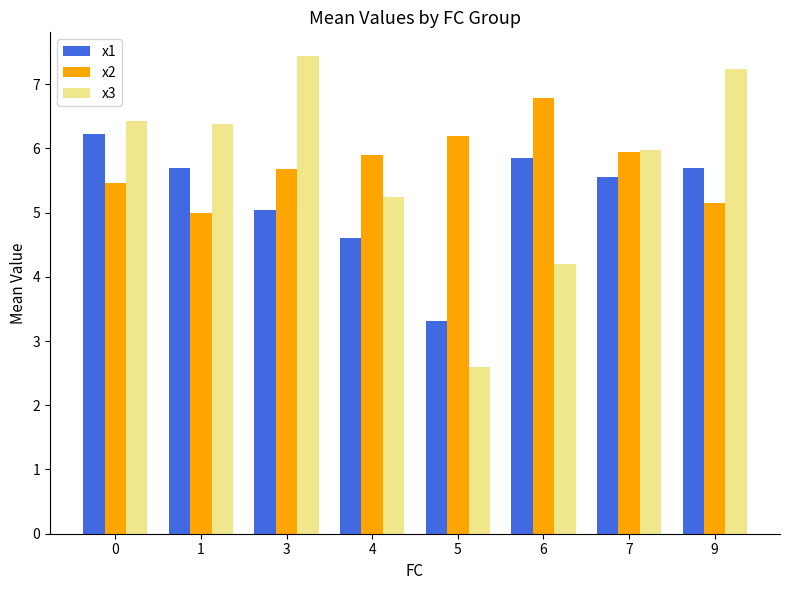

What is the difference between the x3 values at 7 and 6?

1.8